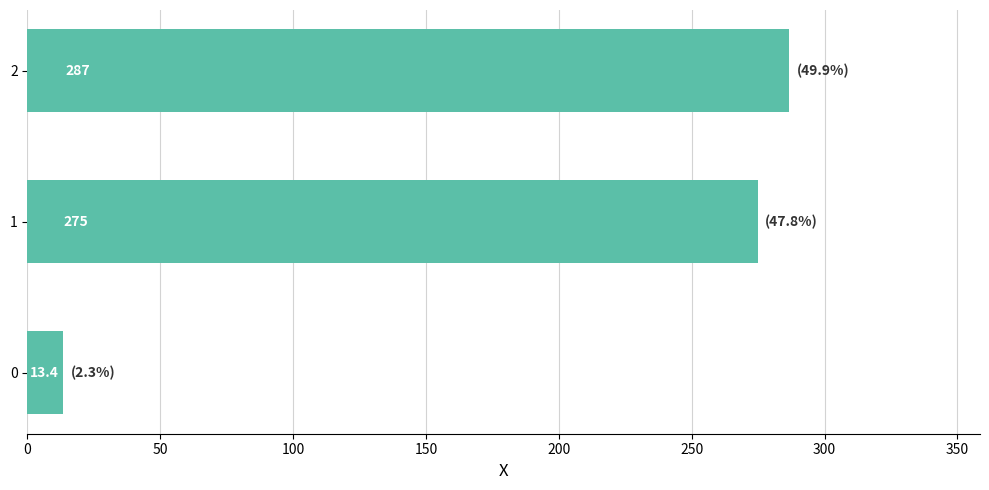

Rank the categories by value from lowest to highest.

0, 1, 2